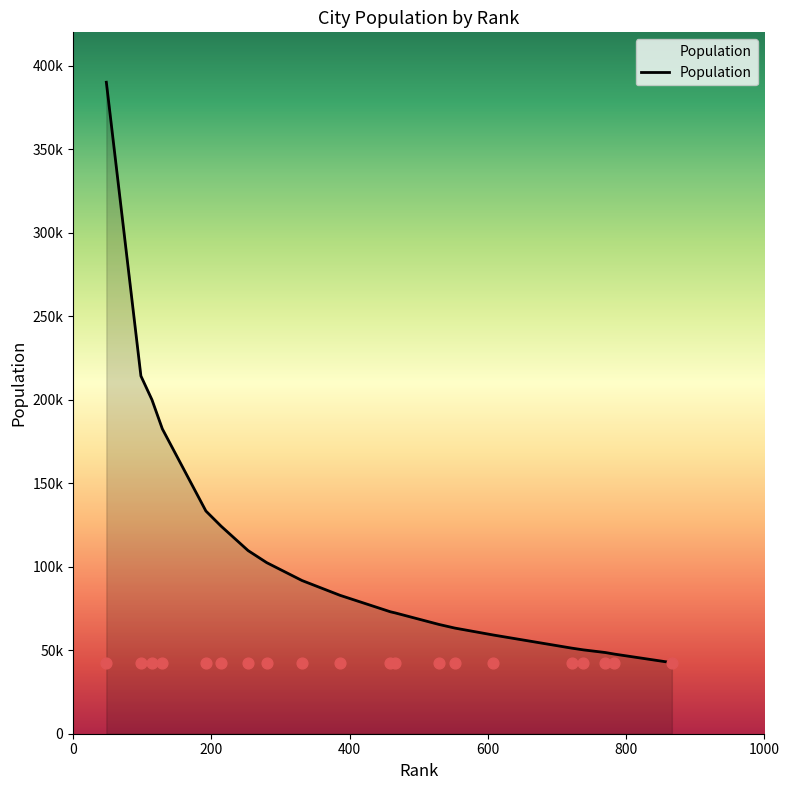

What is the change in value from 529 to 459?

+7553